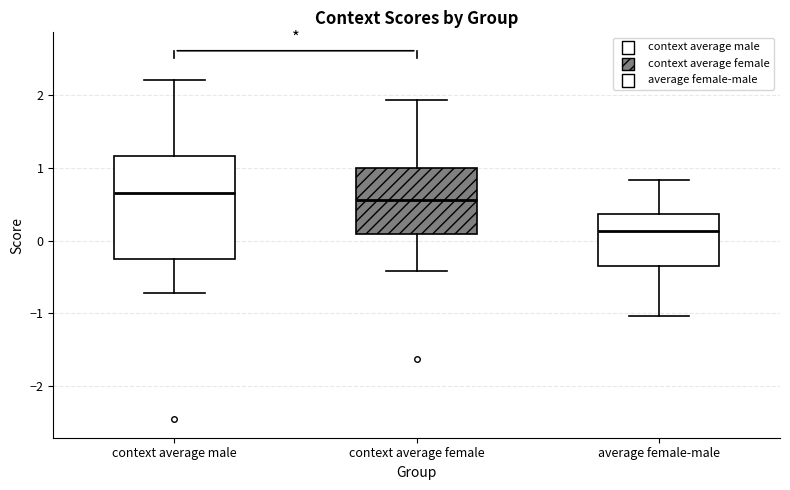

Comparing the boxes themselves (not the whiskers), which one is the tallest?

context average male